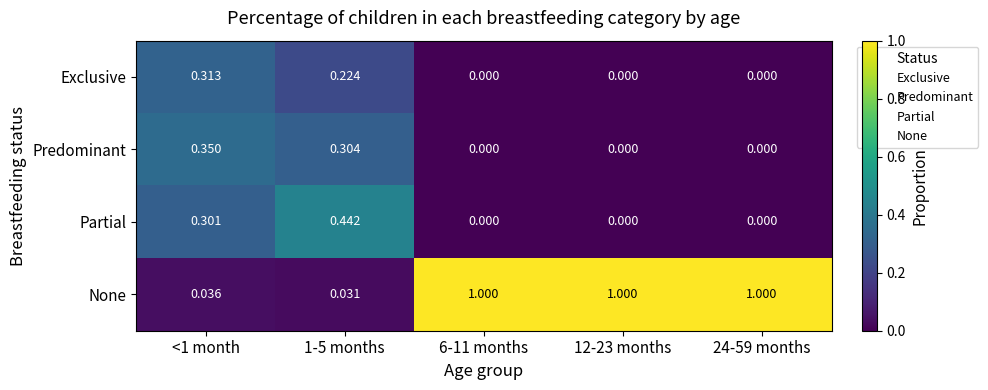

List the series in order of their peak value, lowest first.

Exclusive, Predominant, Partial, None